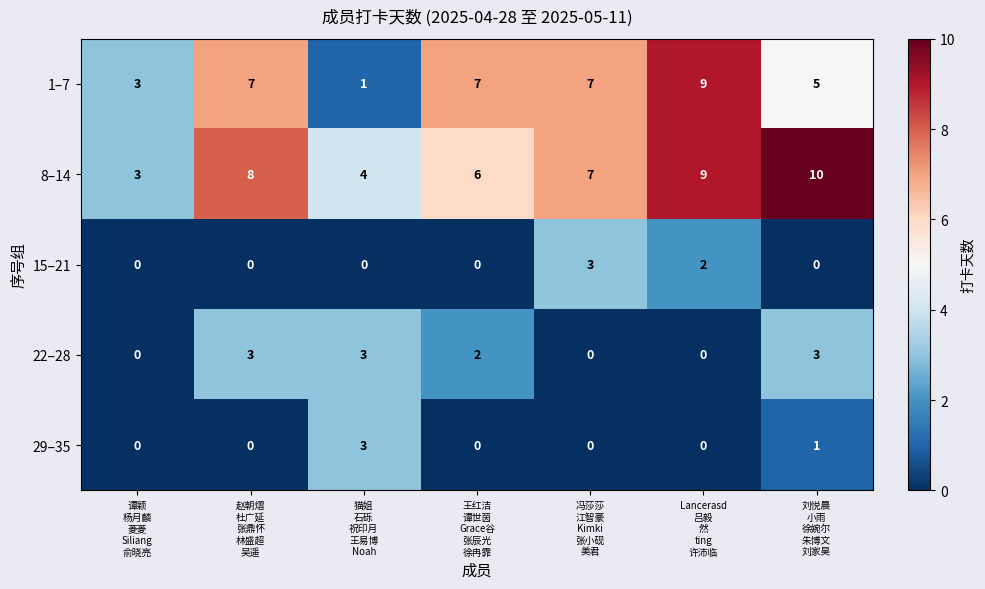

What is the sum of all 1–7 values?

39